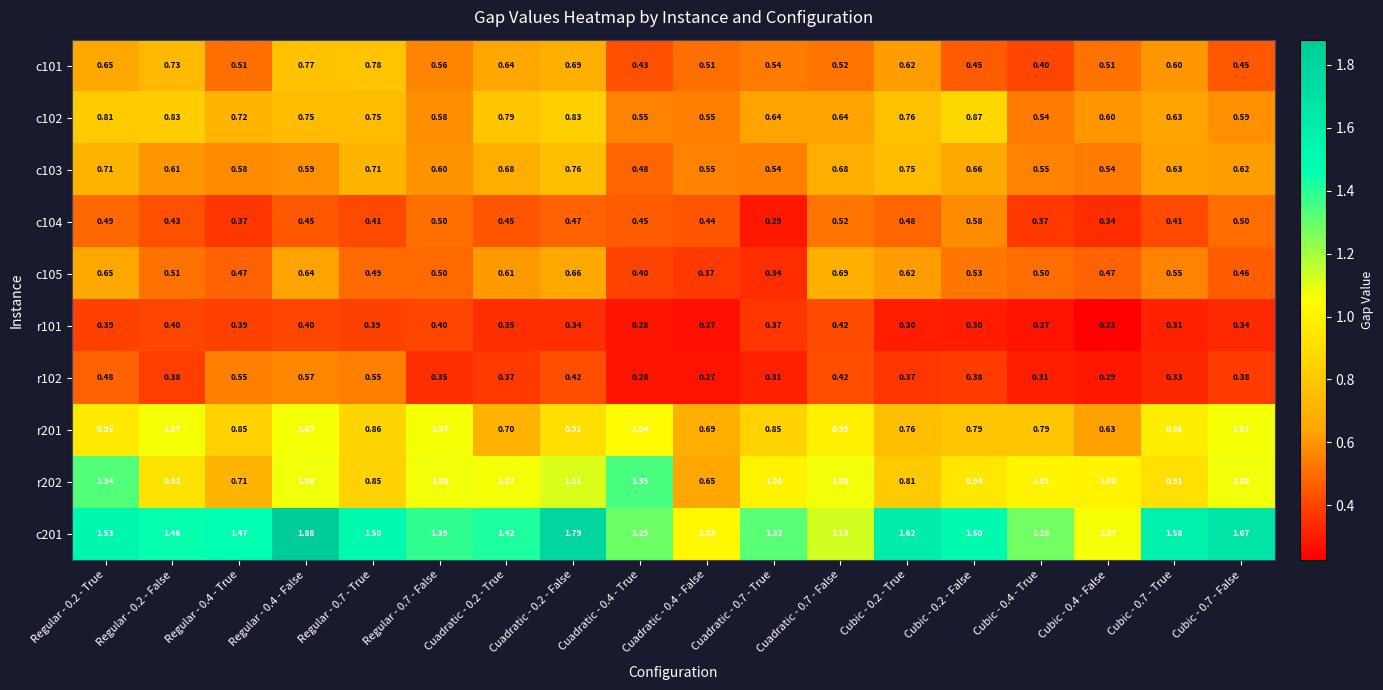

How many series are shown in this chart?

10